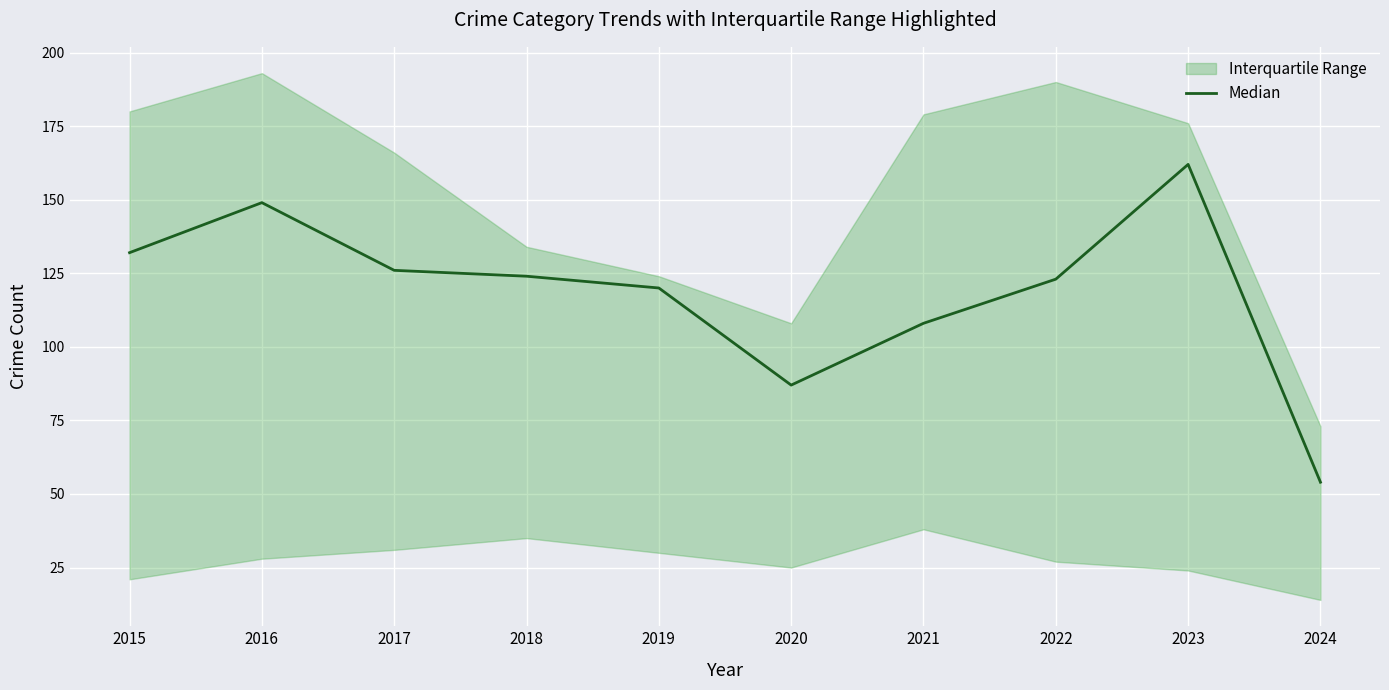

The value at 2022 is 45. True or false?

False